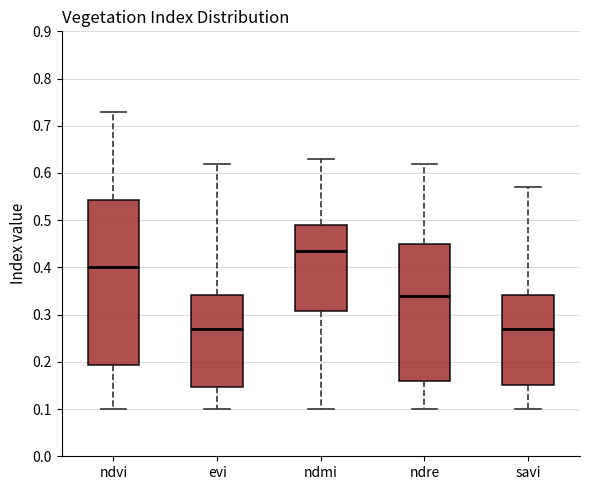

Which box has the highest median line?

ndmi